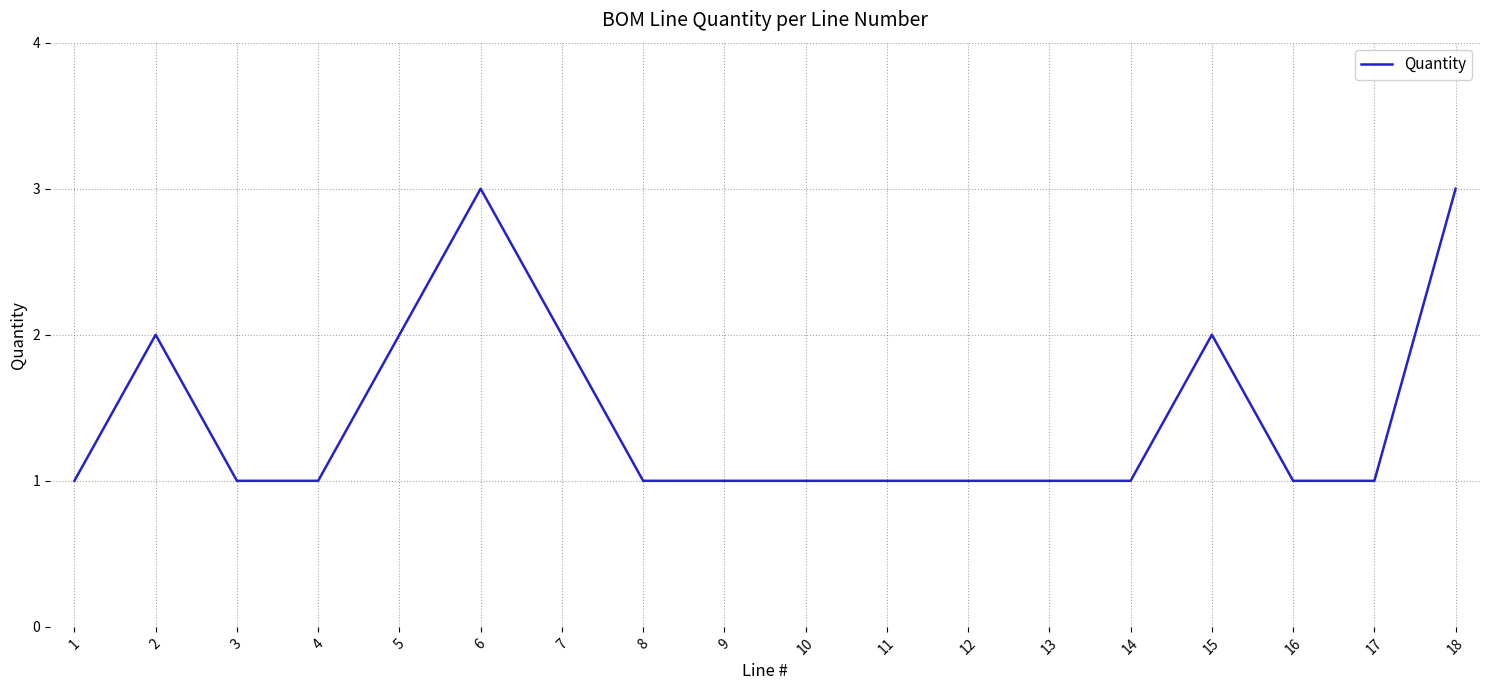

Count the number of data series in this chart.

1